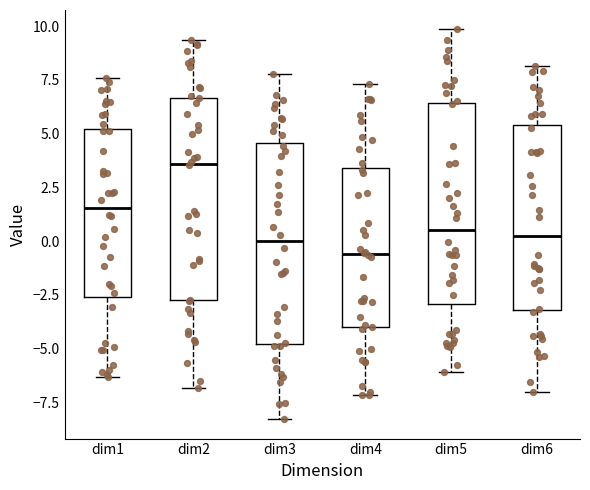

Reading left to right, transcribe this box plot: for each box, give where its median line is, the range the box spans, and where its two whiskers end, as read against the y-axis. The values are not printed on the chart, so give them approximately, as read against the axis.

dim1: median 1.5, box -2.5 to 5.0, whiskers -6.5 to 7.5
dim2: median 3.5, box -2.5 to 6.5, whiskers -7.0 to 9.5
dim3: median 0.0, box -5.0 to 4.5, whiskers -8.5 to 8.0
dim4: median -0.5, box -4.0 to 3.5, whiskers -7.0 to 7.5
dim5: median 0.5, box -3.0 to 6.5, whiskers -6.0 to 10.0
dim6: median 0.5, box -3.0 to 5.5, whiskers -7.0 to 8.0